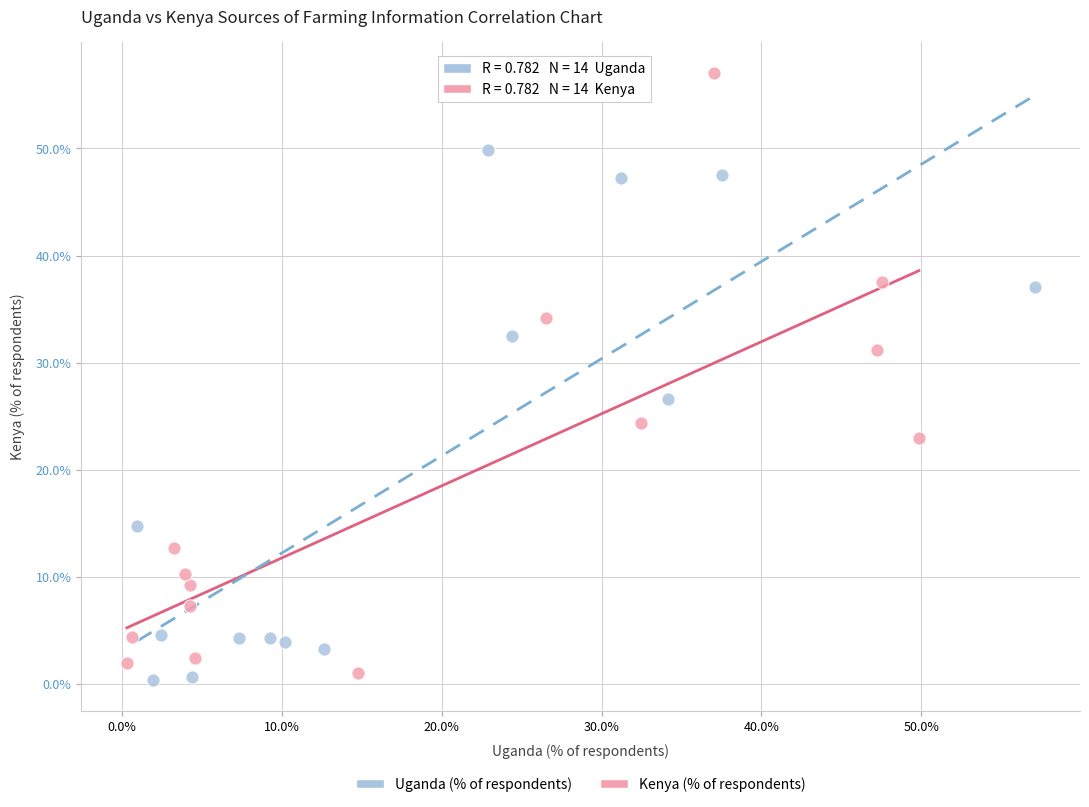

What are all the series names shown in the legend?

Uganda (% of respondents), Kenya (% of respondents)